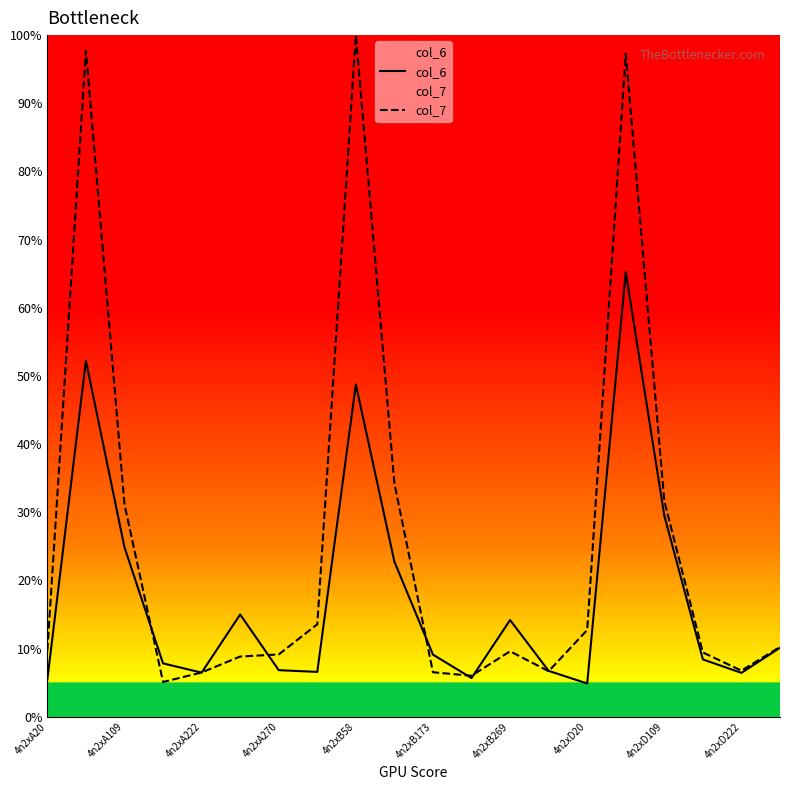

List the series in order of their peak value, lowest first.

col_6, col_7